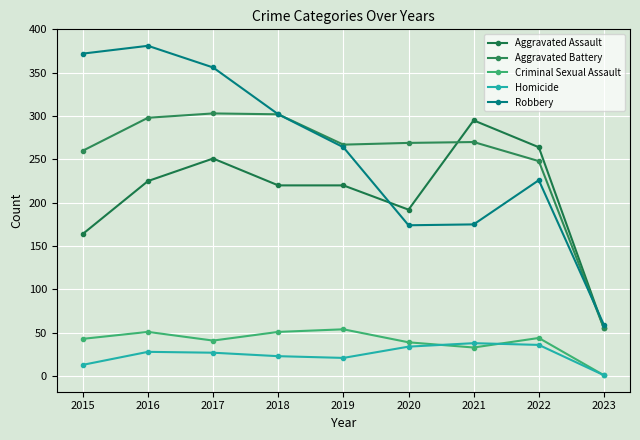

Count the number of data series in this chart.

5